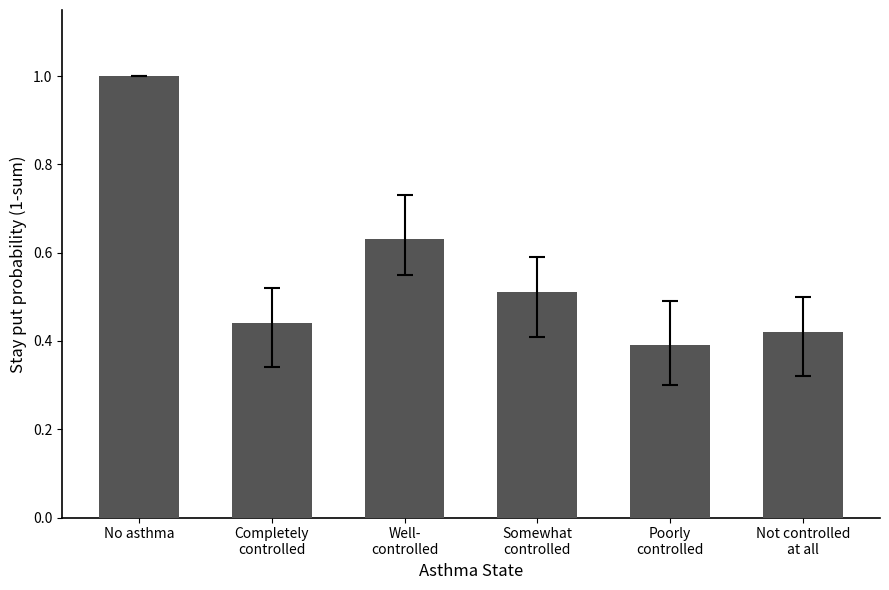

What is the label of the 6th bar from the right?

No asthma